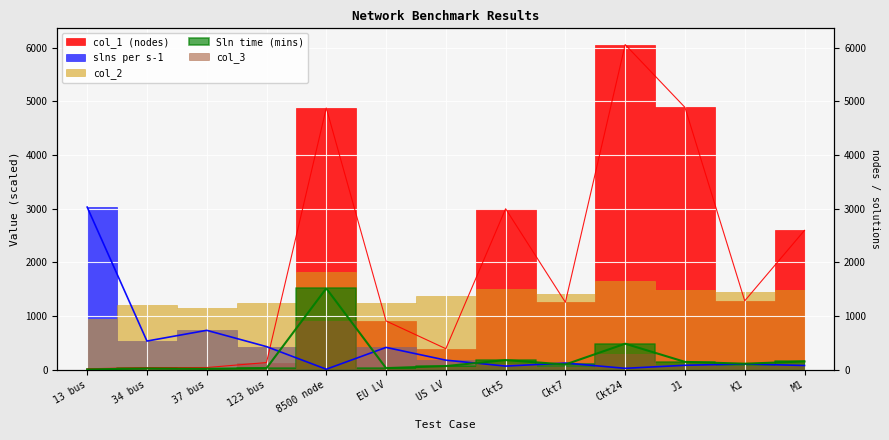

Does the chart display data point markers on the line(s)?

No